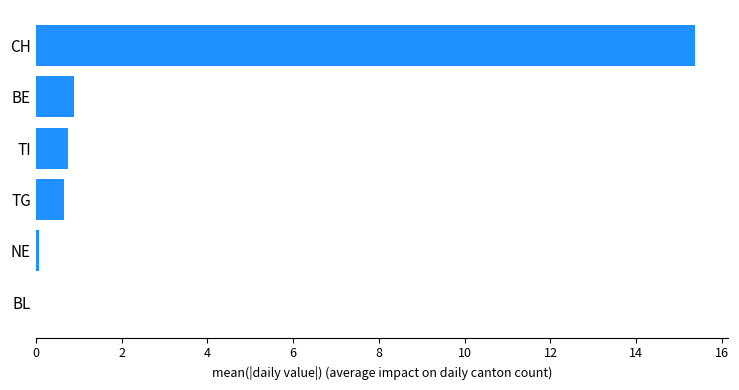

The chart shows a value of 15.4 at CH. True or false?

True